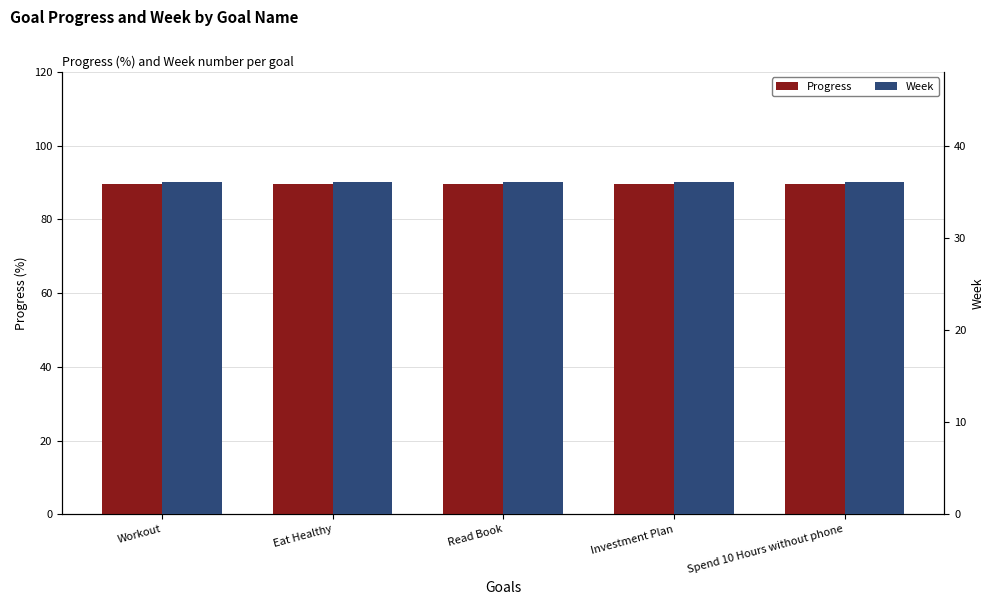

What is the sum of all Week values?

180.0